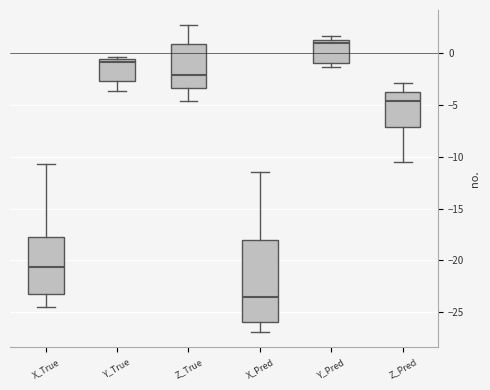

Reading left to right, read every box against the y-axis: the position of its median line, the range the box covers, and the ends of its whiskers. The values are not printed on the chart, so give them approximately, as read against the axis.

X_True: median -20.5, box -23.0 to -17.5, whiskers -24.5 to -10.5
Y_True: median -1.0, box -2.5 to -0.5, whiskers -3.5 to -0.5 (just above the box's upper edge)
Z_True: median -2.0, box -3.5 to 1.0, whiskers -4.5 to 2.5
X_Pred: median -23.5, box -26.0 to -18.0, whiskers -27.0 to -11.5
Y_Pred: median 1.0, box -1.0 to 1.5, whiskers -1.5 to 1.5 (just above the box's upper edge)
Z_Pred: median -4.5, box -7.0 to -3.5, whiskers -10.5 to -3.0